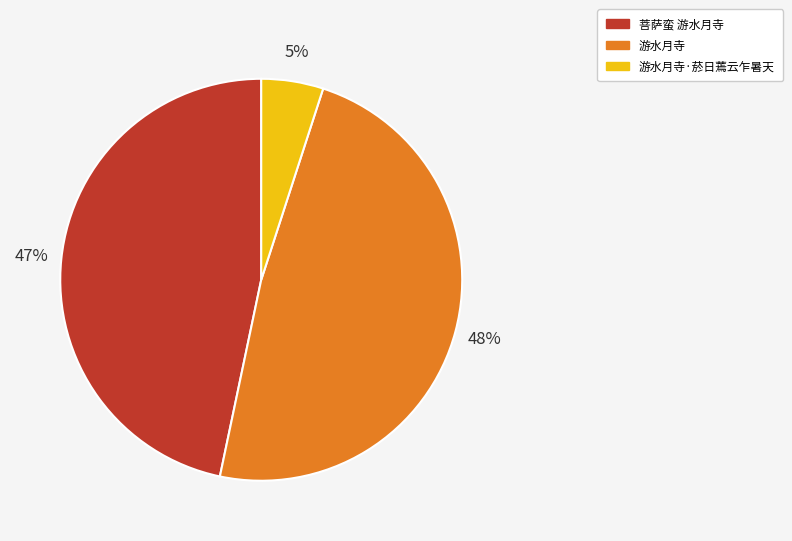

To the nearest percent, what is the difference between the largest and smallest slice percentages?

43%